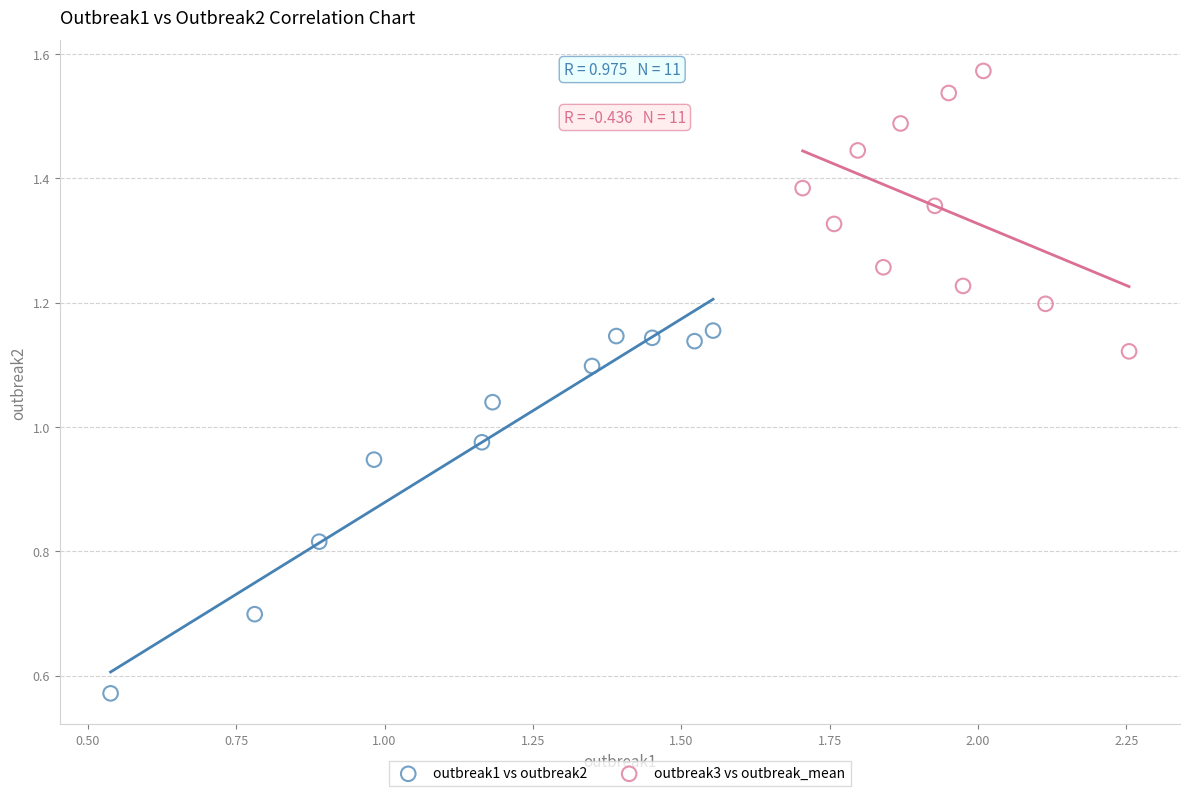

Which series contains the lowest Y value?

outbreak1 vs outbreak2